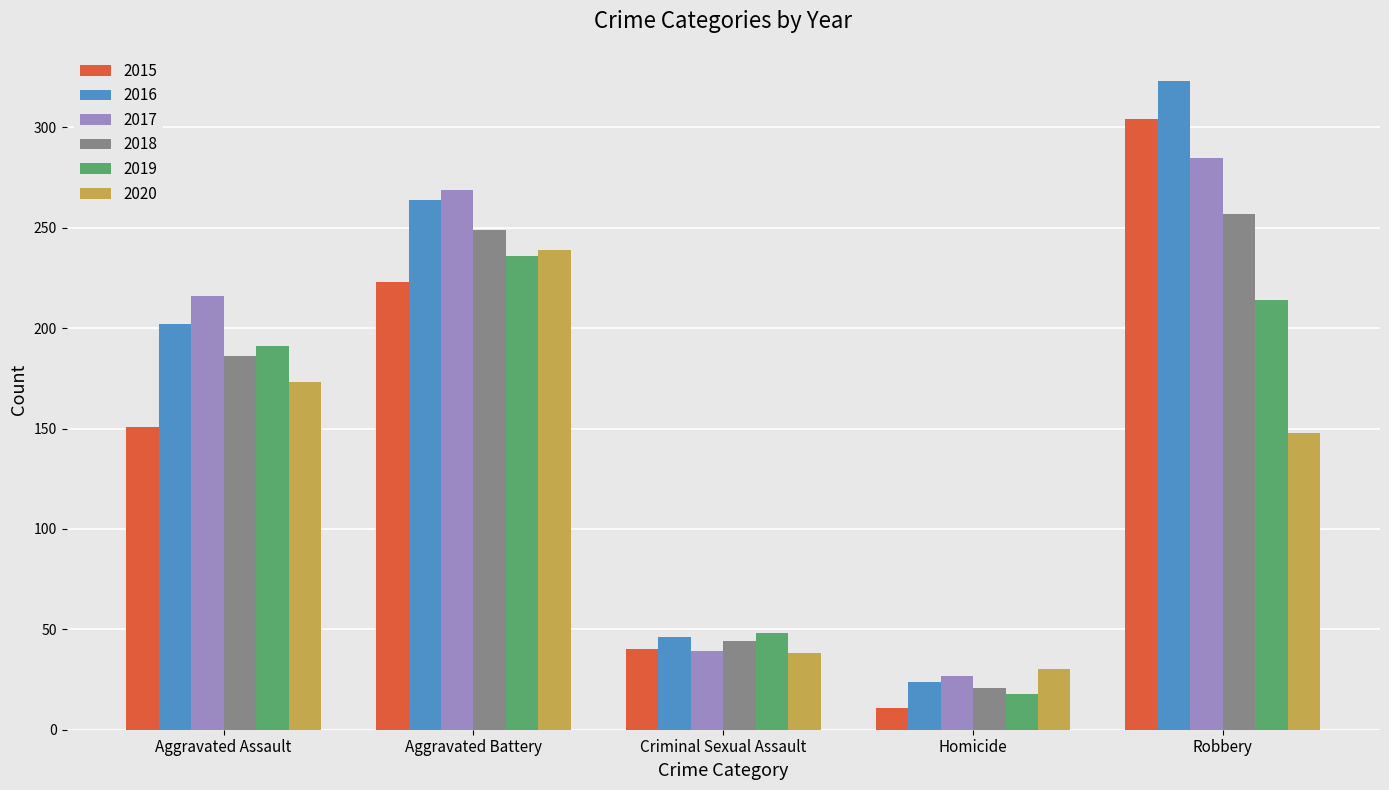

Which series has the largest total across all categories?

2016